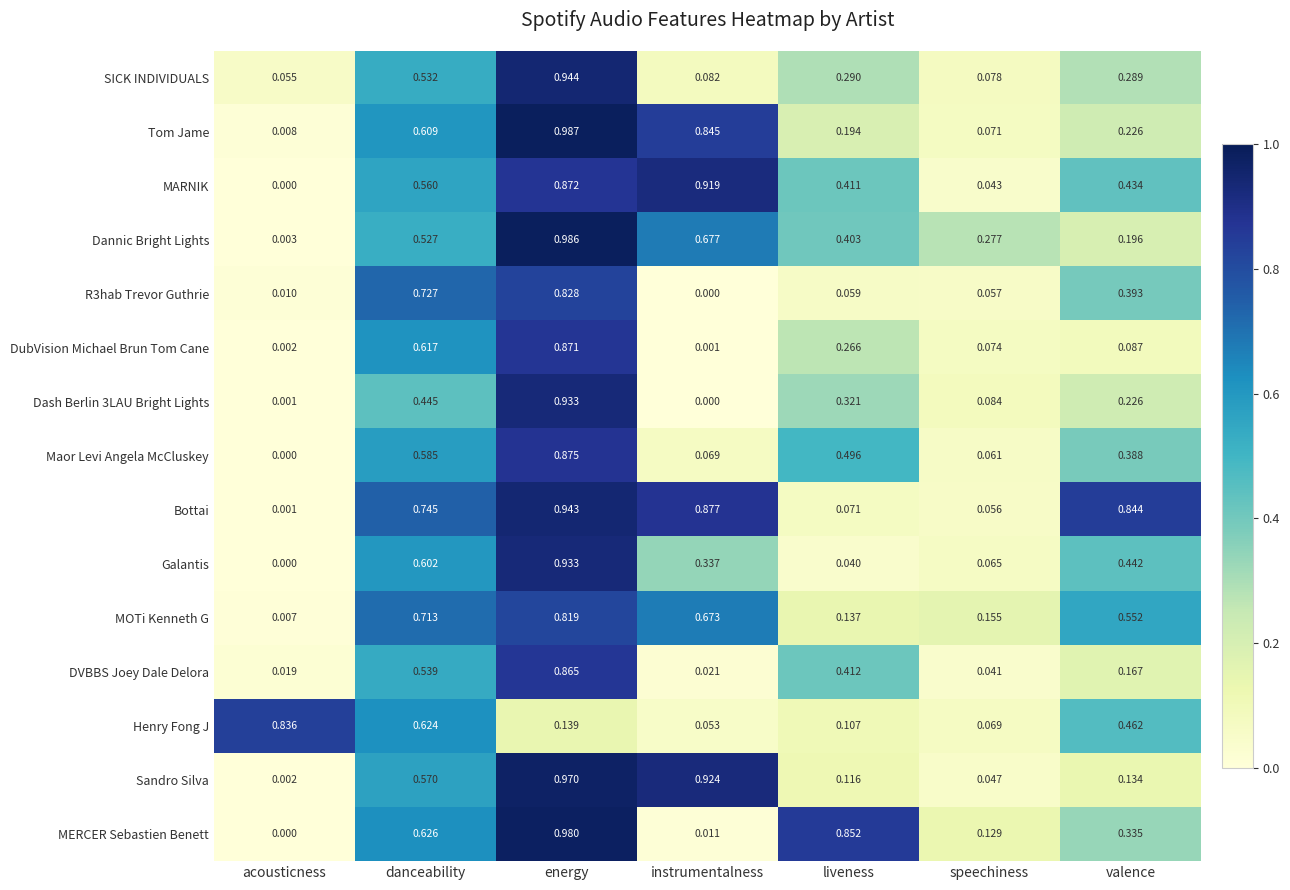

Which series changed the most between danceability and valence?

DubVision Michael Brun Tom Cane